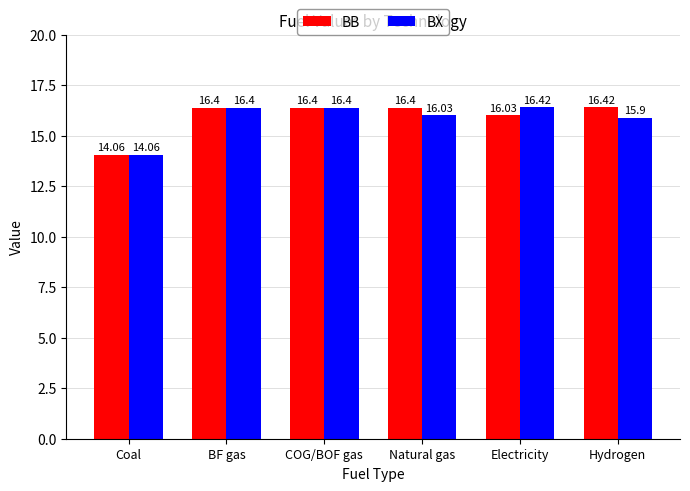

Rank the series by their average value, from lowest to highest.

BX, BB